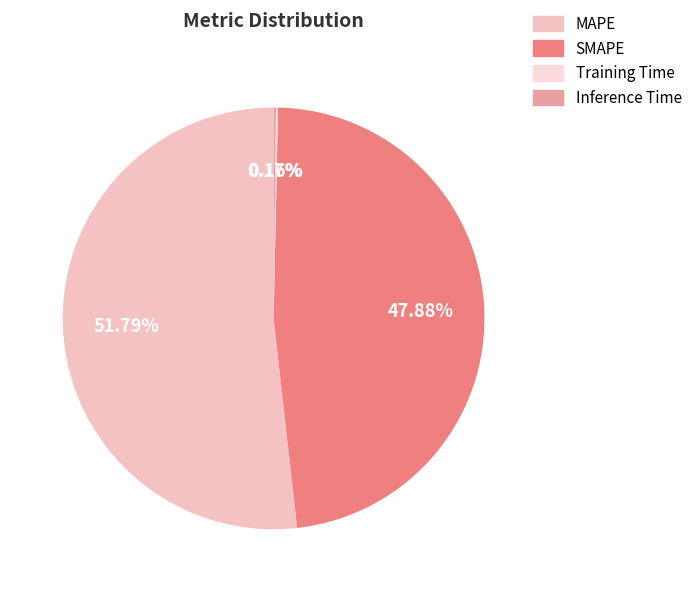

Which category has the biggest portion of the pie?

MAPE